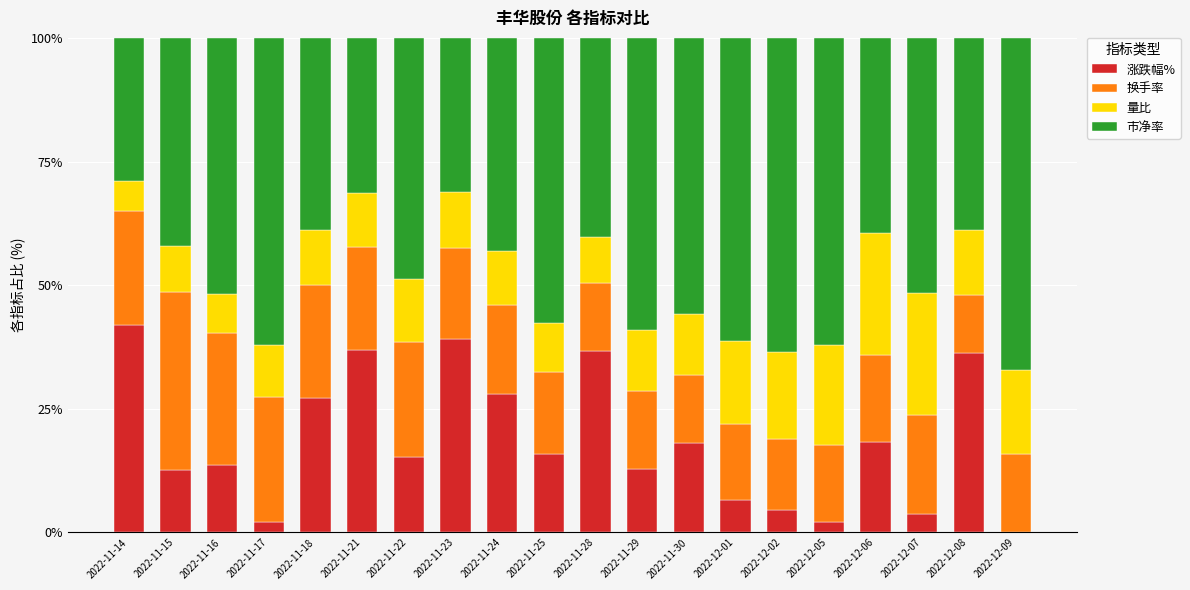

Which category has the highest value in the 涨跌幅% series?

2022-11-14